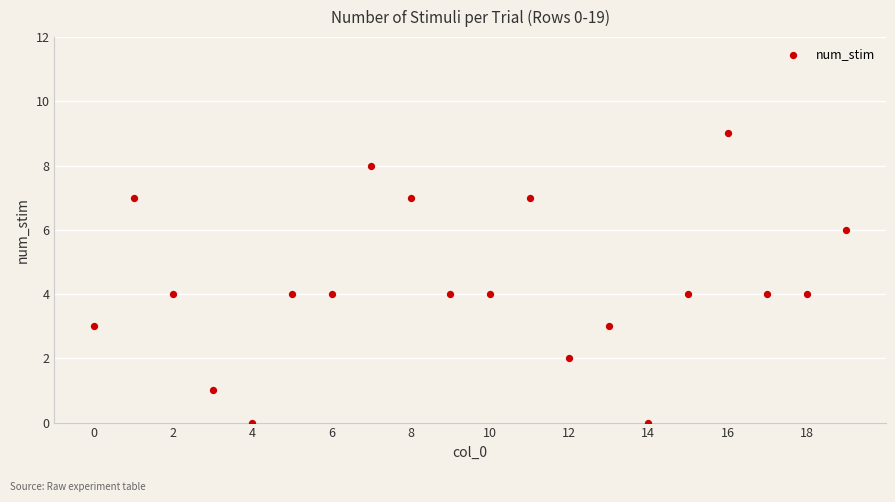

What is the range of Y values (max minus min)?

9